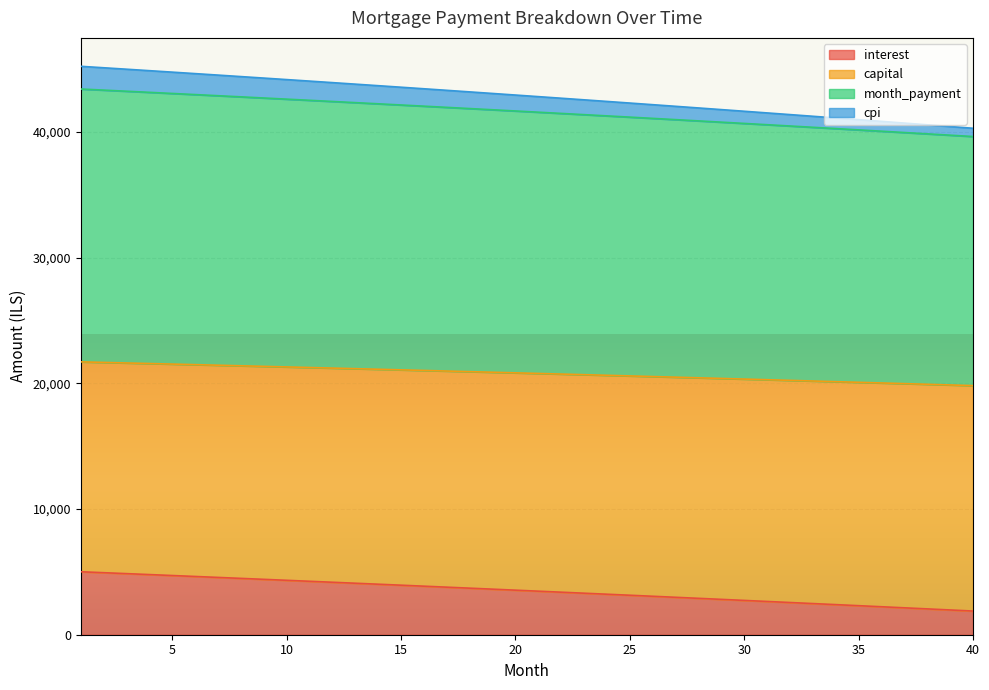

Between 9 and 3, which is larger?

3